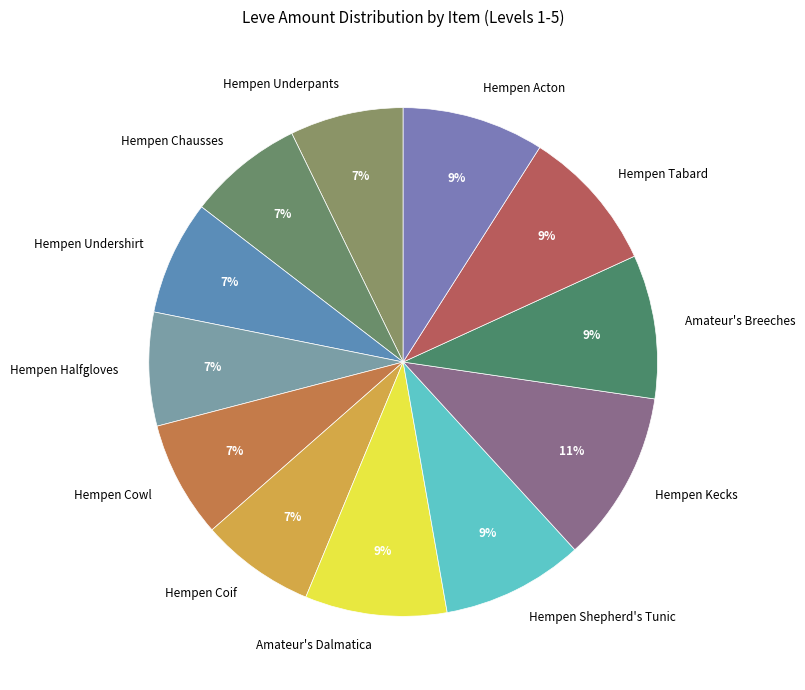

To the nearest percent, what is the combined percentage of Hempen Undershirt and Hempen Shepherd's Tunic?

16%